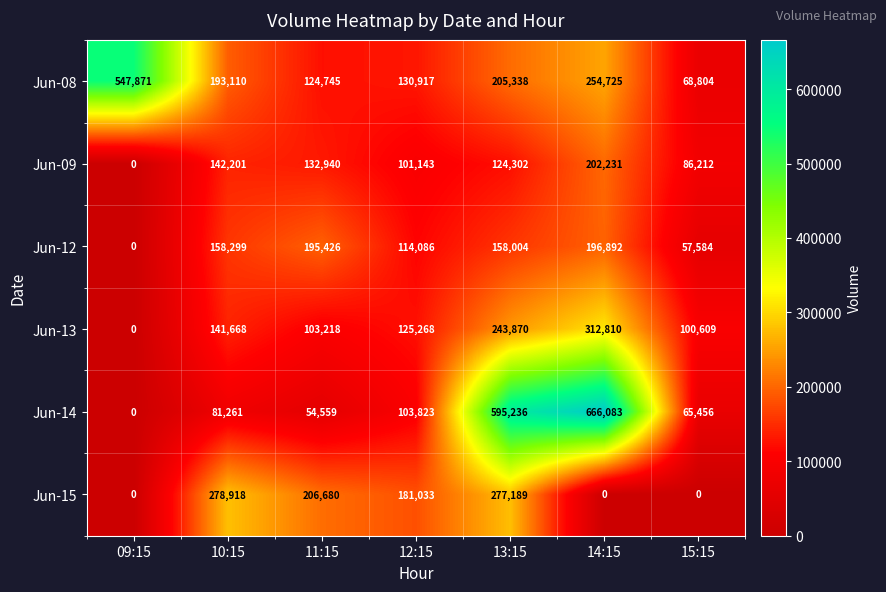

Between 09:15 and 12:15, which series saw the biggest shift?

Jun-08